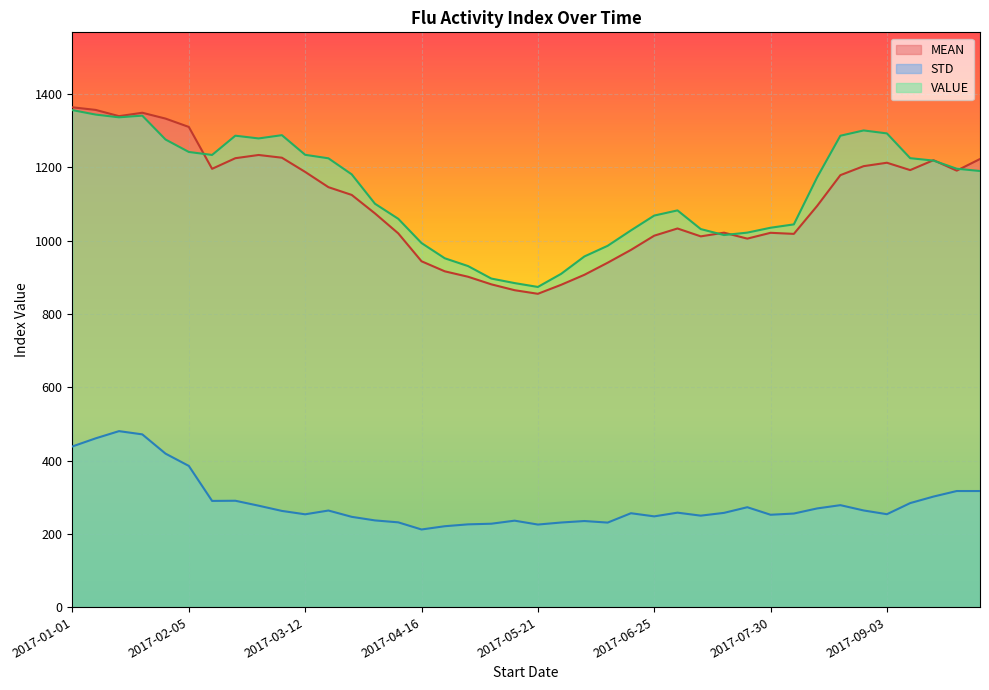

What is the maximum value shown in the chart?

1363.9